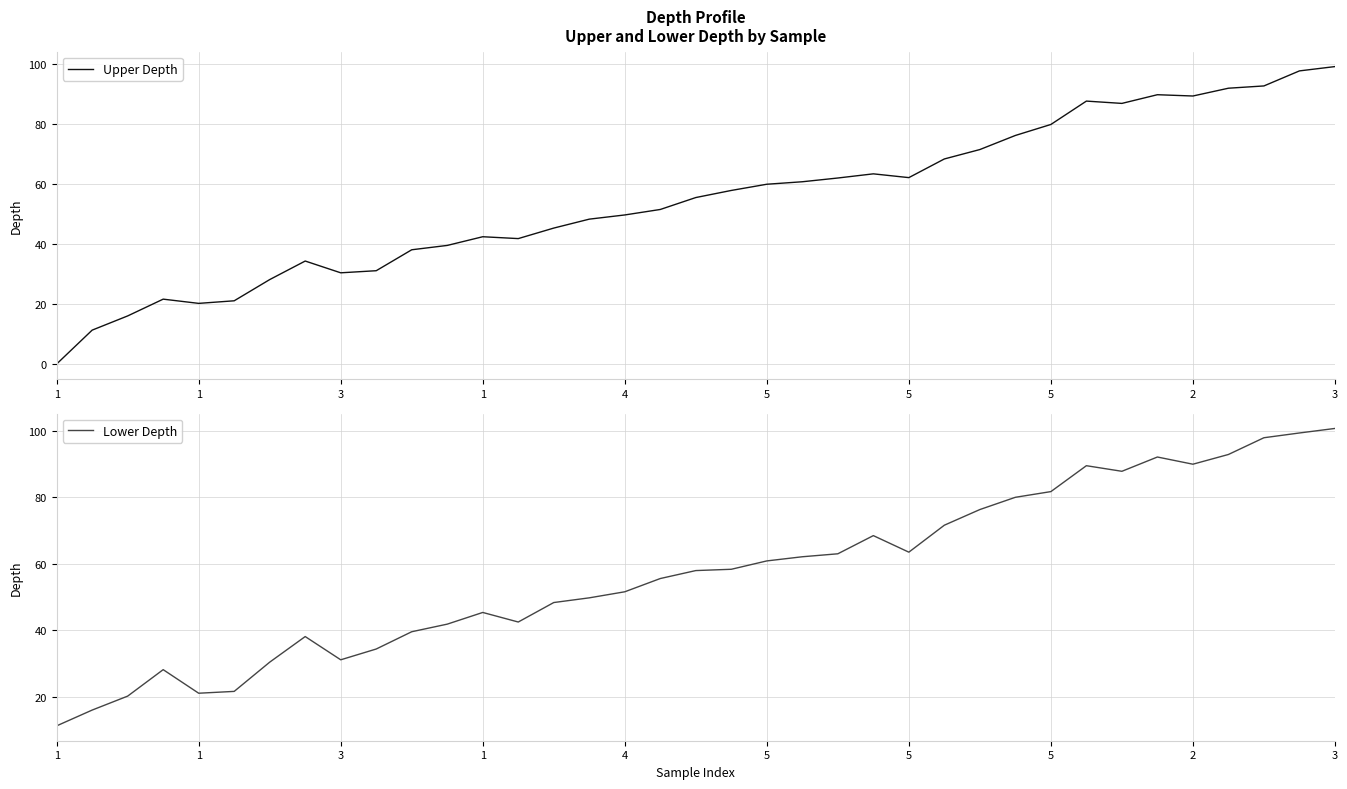

Rank the series at 34 from lowest to highest value.

Upper Depth, Lower Depth